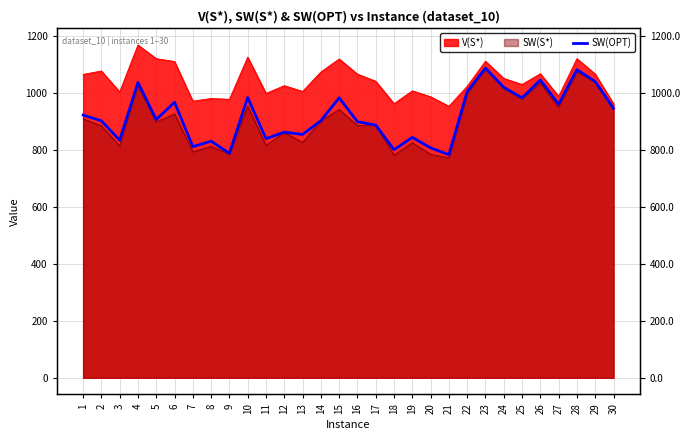

Does the chart have visible grid lines?

Yes